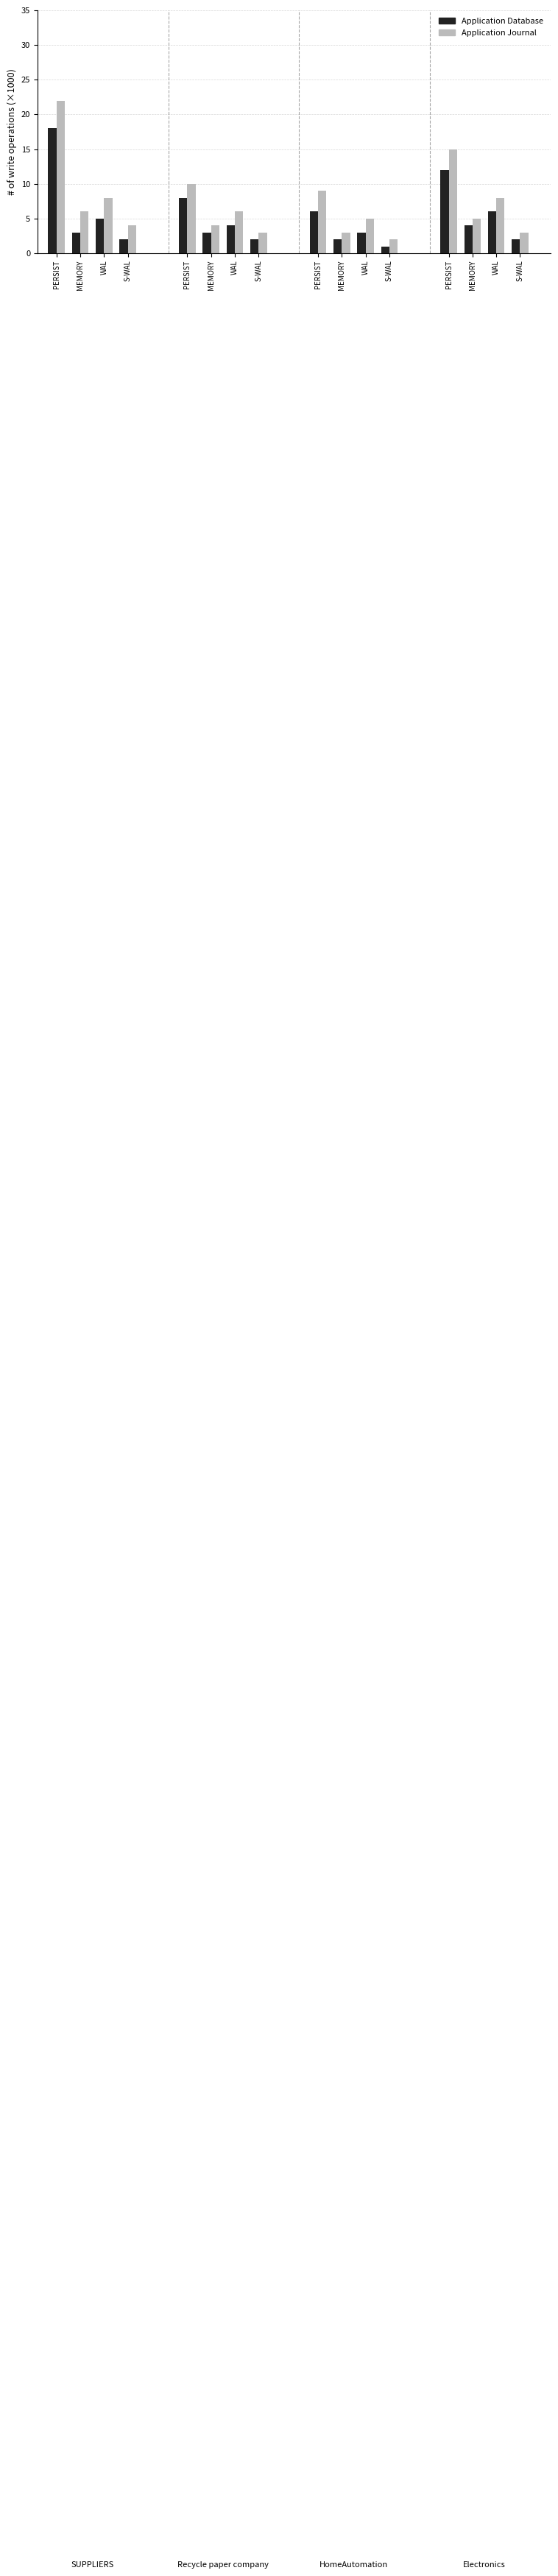

At which category is the sum across all series the highest?

SUPPLIERS